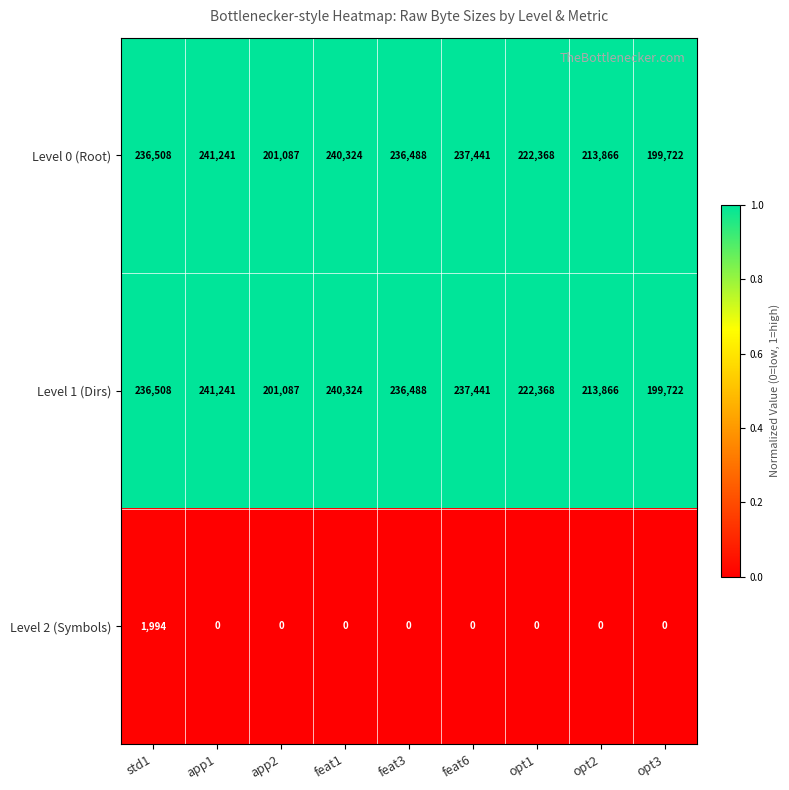

Where is Level 1 (Dirs) nearest to the value 220481?

opt1